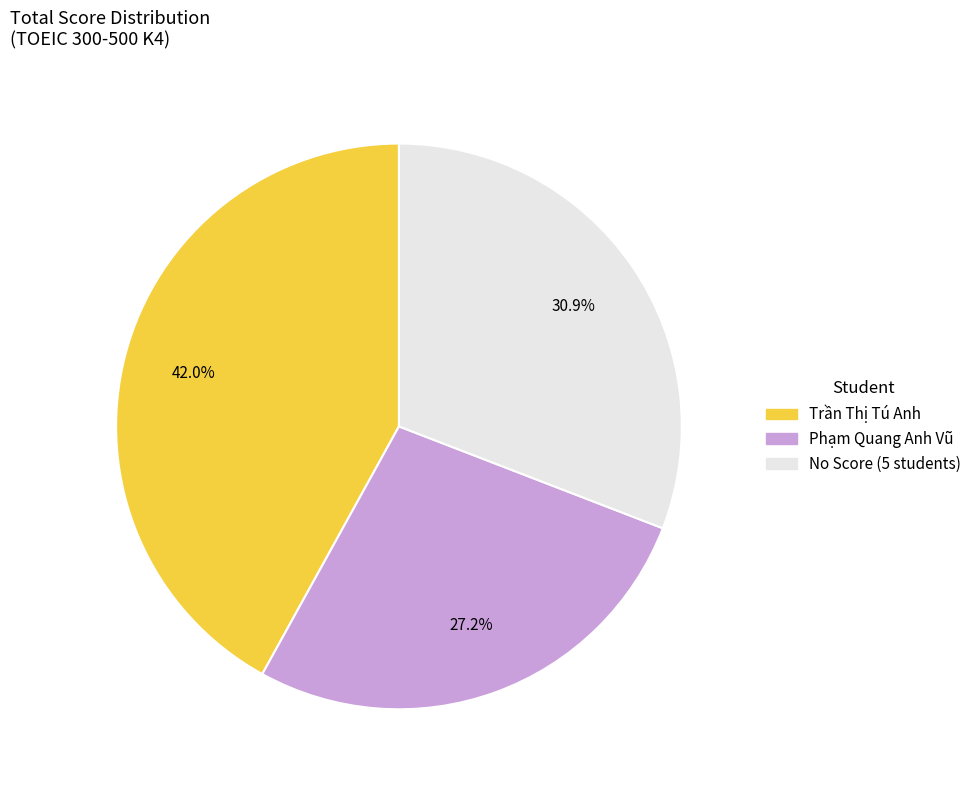

Does any single category account for the majority?

No